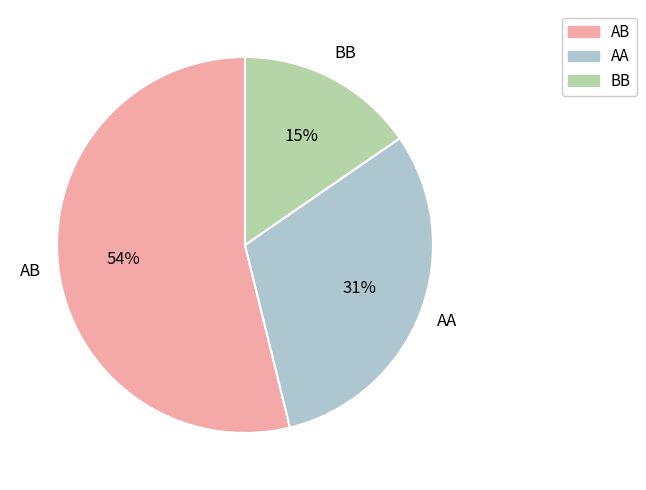

How many slices are in this pie chart?

3